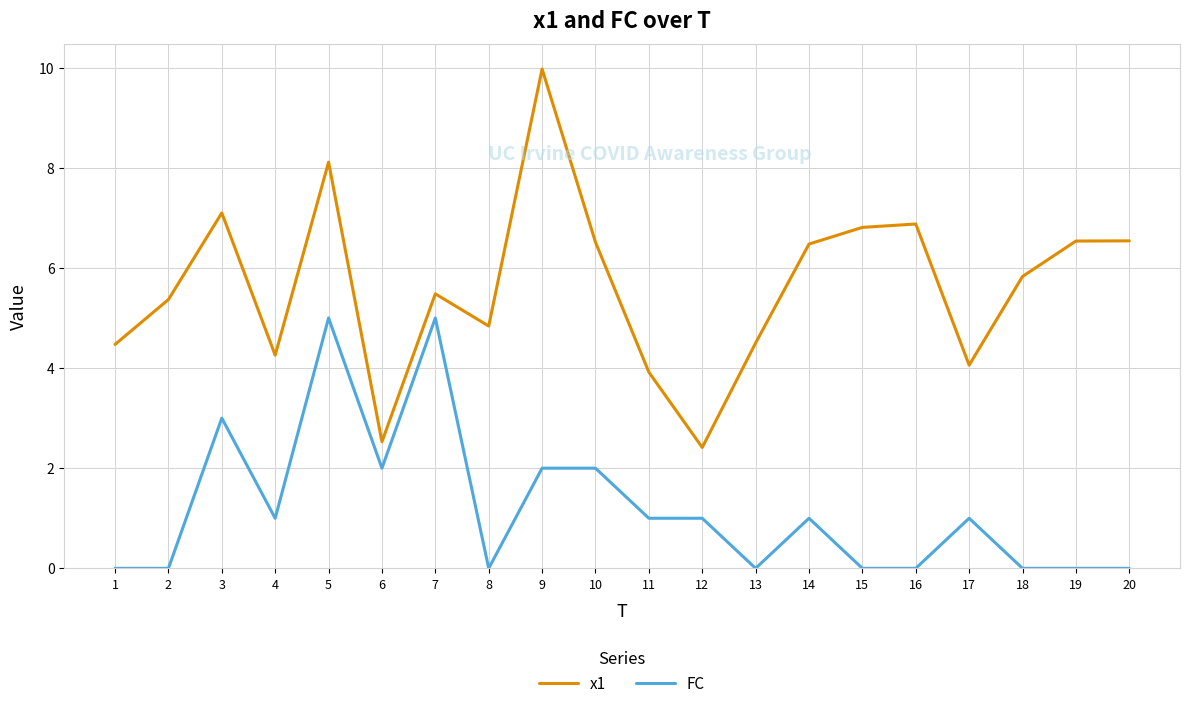

Does the chart display data point markers on the line(s)?

No